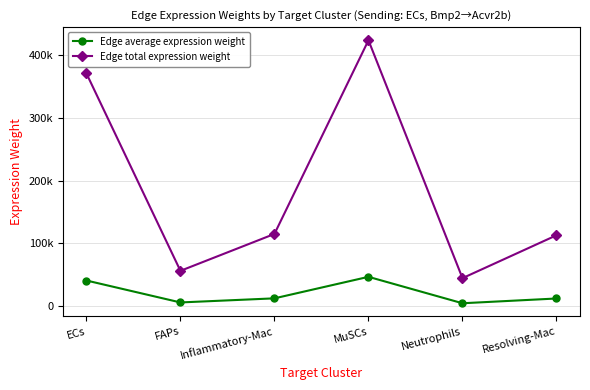

At which category does Edge average expression weight reach its first local valley?

FAPs